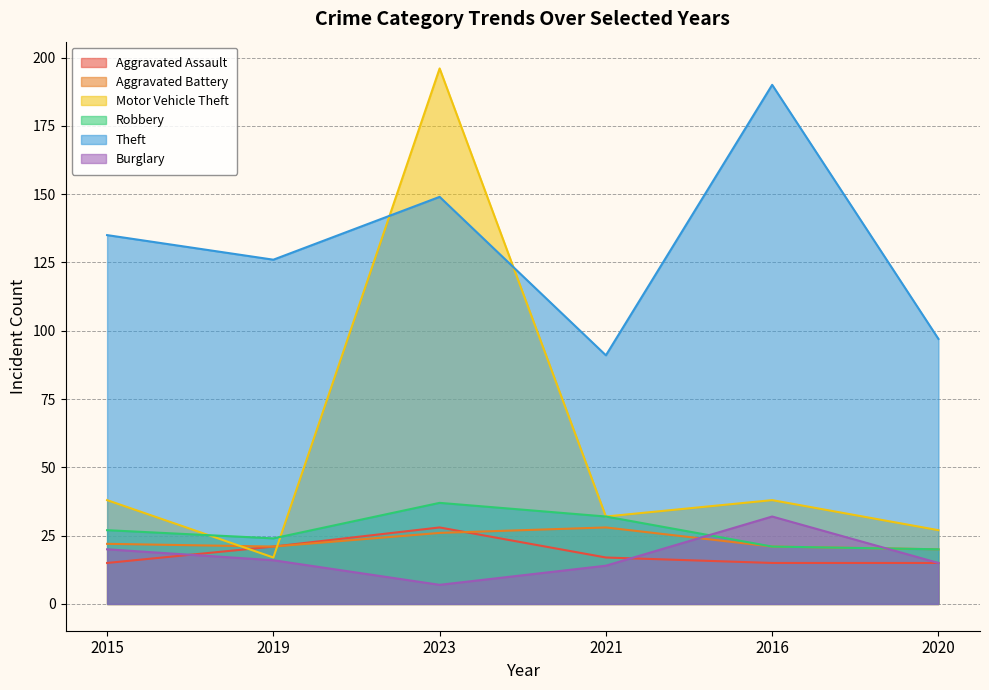

How many Aggravated Battery values are between 21 and 26?

4